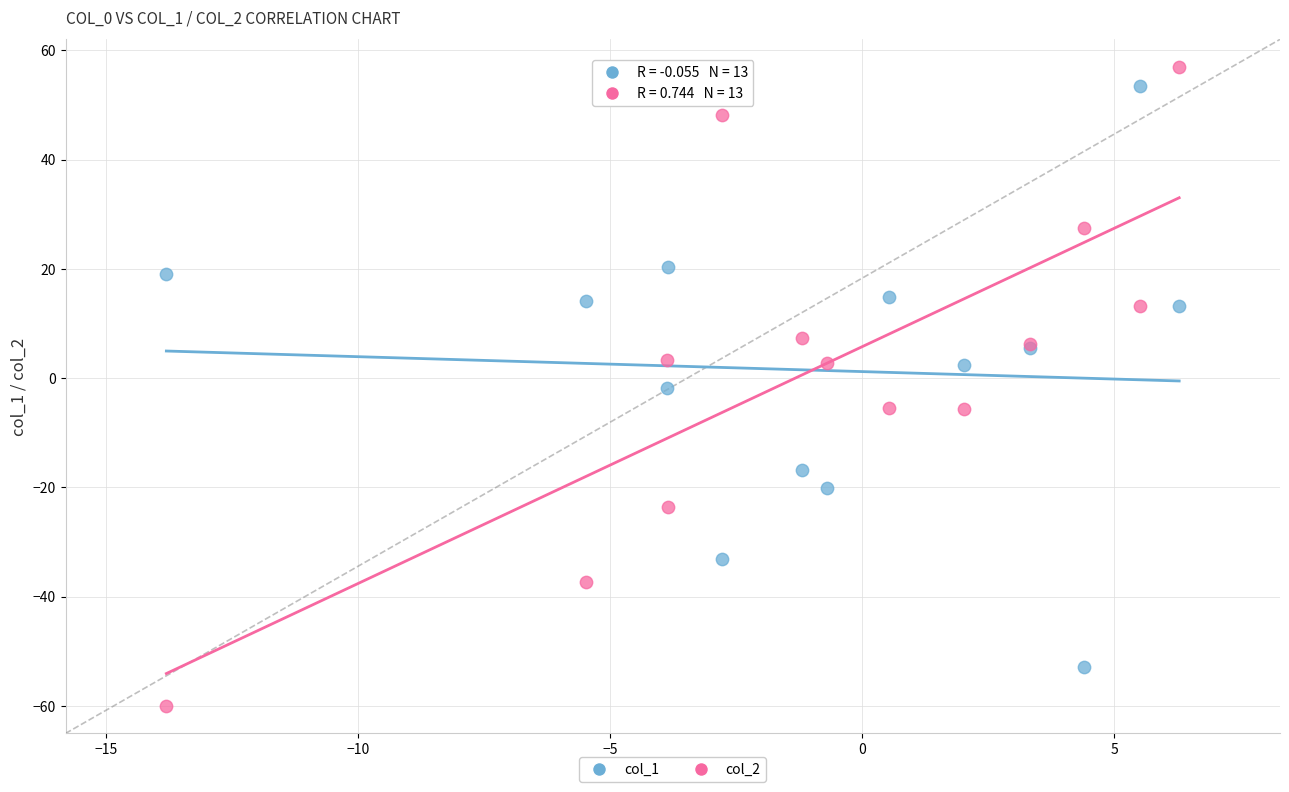

Which series has the largest Y range (max minus min)?

col_2